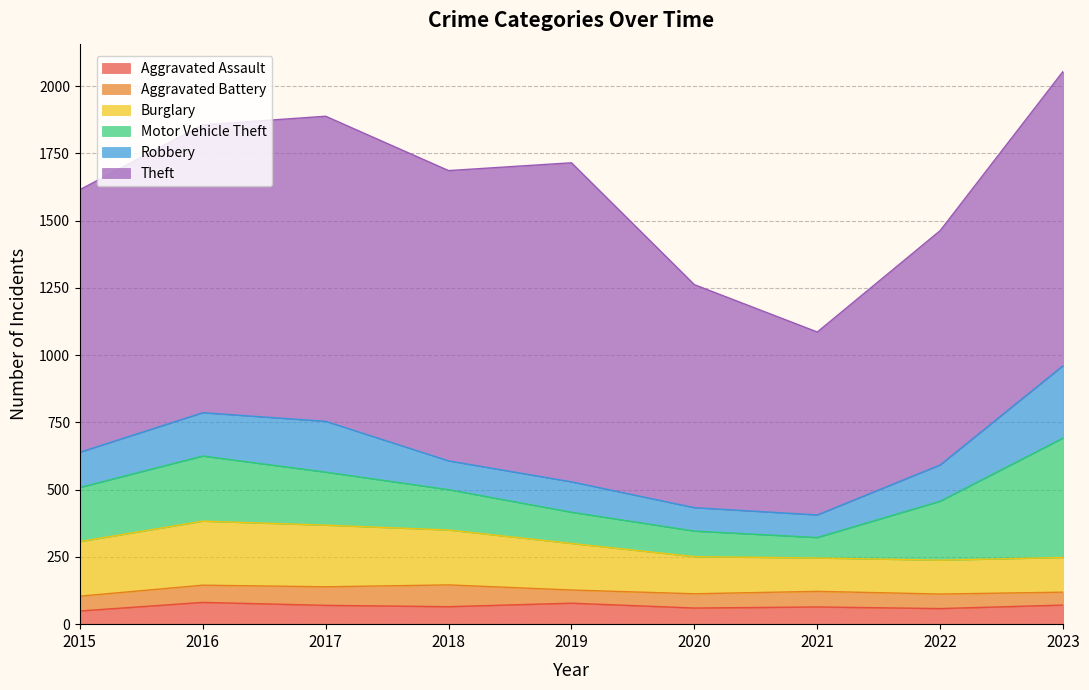

What is the difference between the second highest and minimum values in the Aggravated Assault series?

29